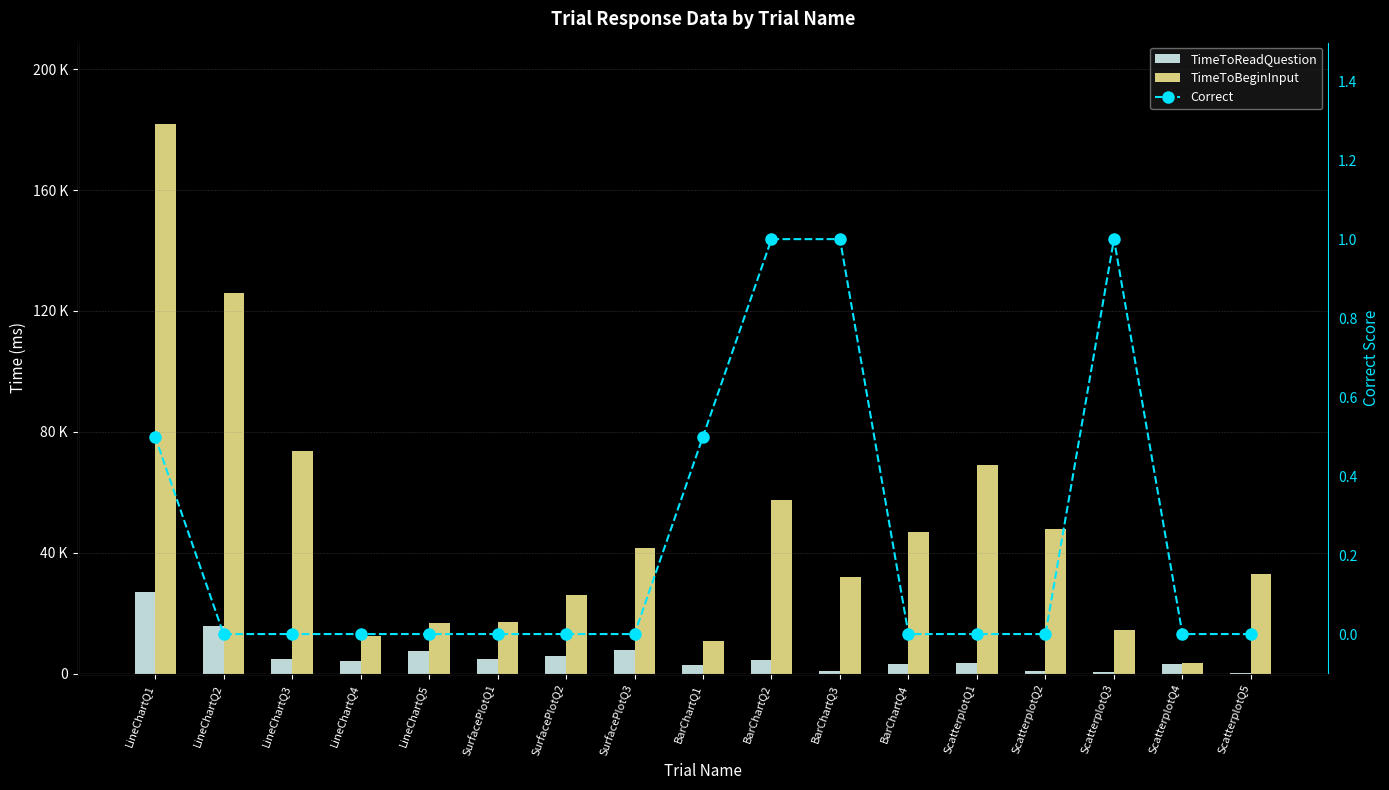

At how many categories does at least one series exceed 97312?

2